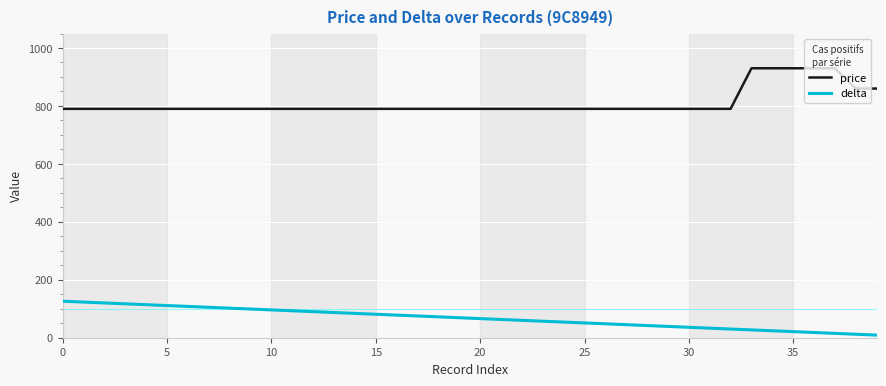

True or false: price and delta cross at least once.

False